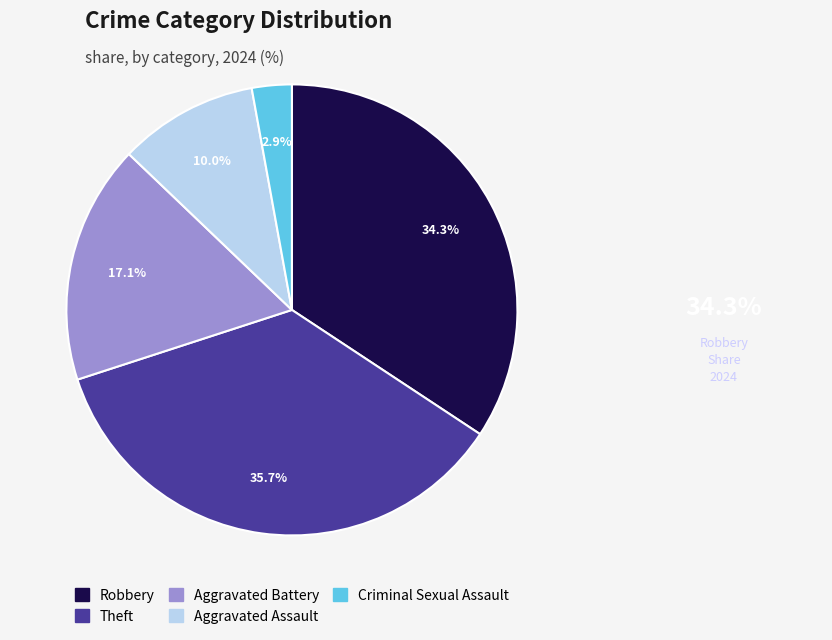

Which slice is the largest?

Theft